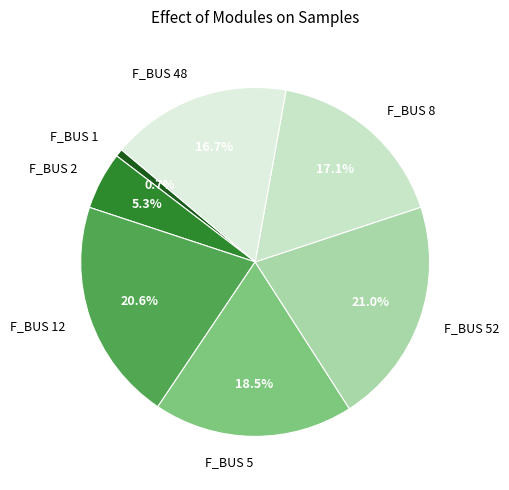

Does F_BUS 48 represent more than half of the total?

No